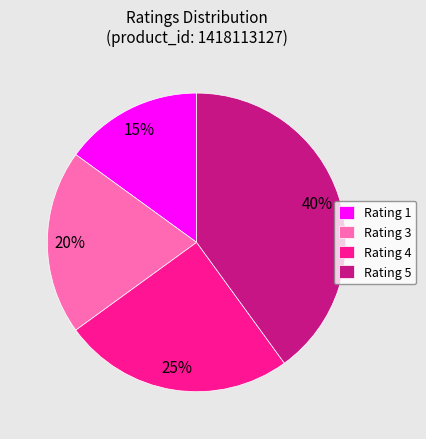

Which slice is the smallest?

Rating 1